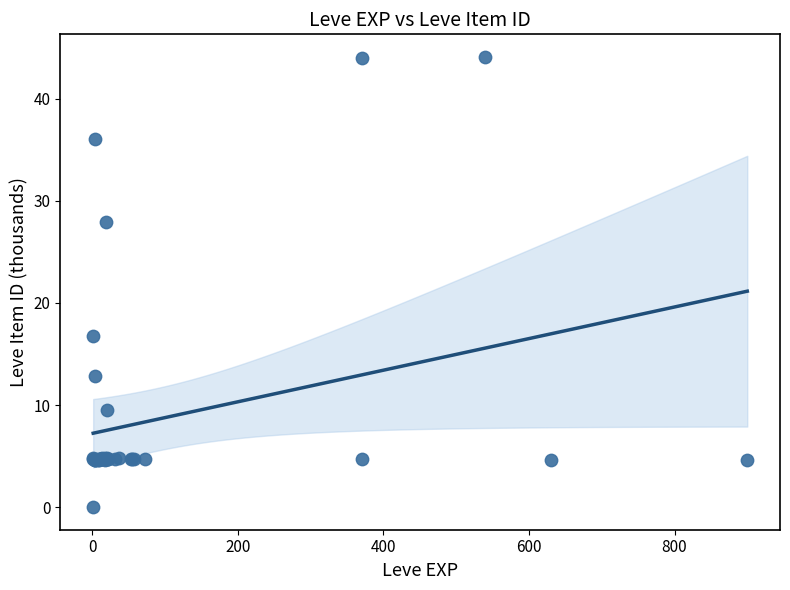

What Y value in the scatter plot is closest to 22?

16.7